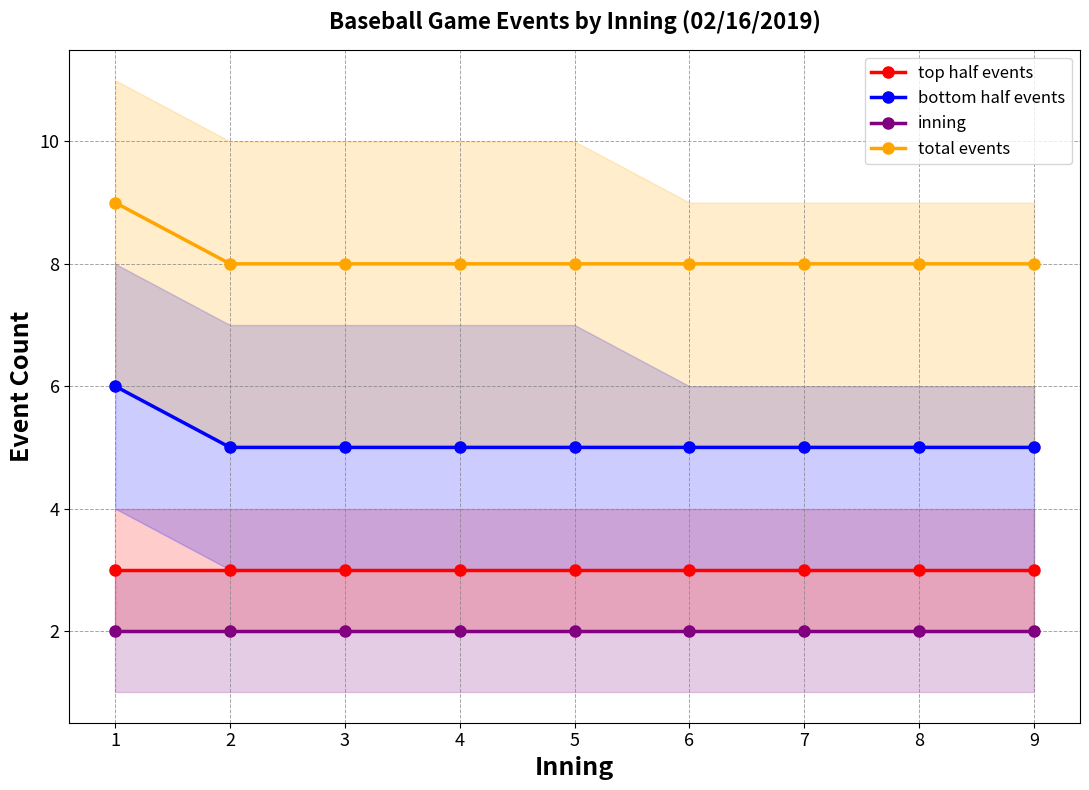

Count the number of categories in the chart.

9